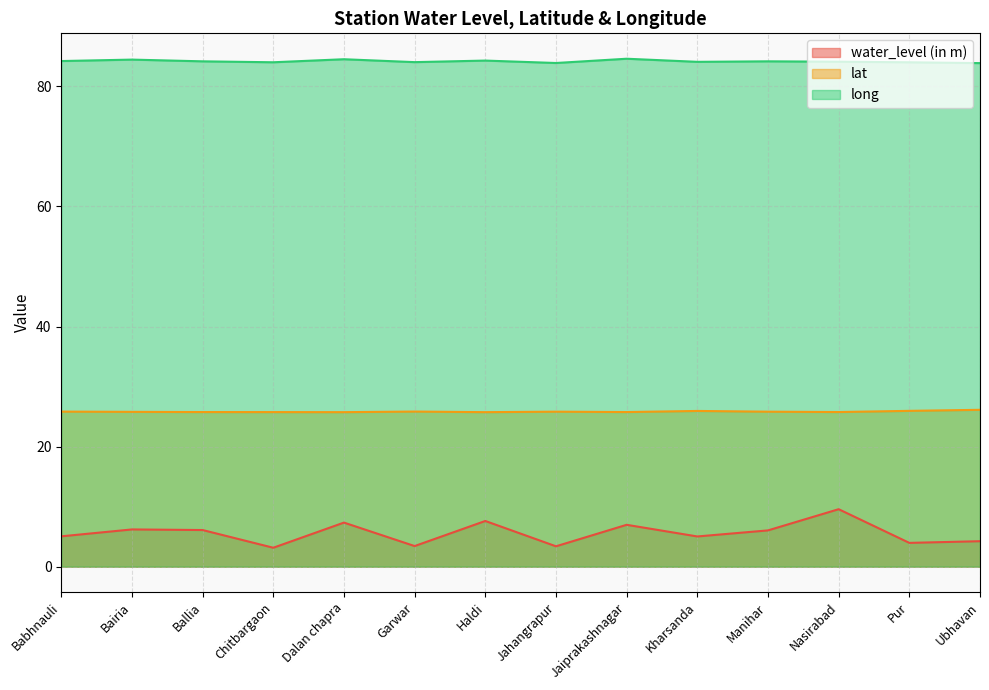

Rank the series by their average value, from highest to lowest.

long, lat, water_level (in m)